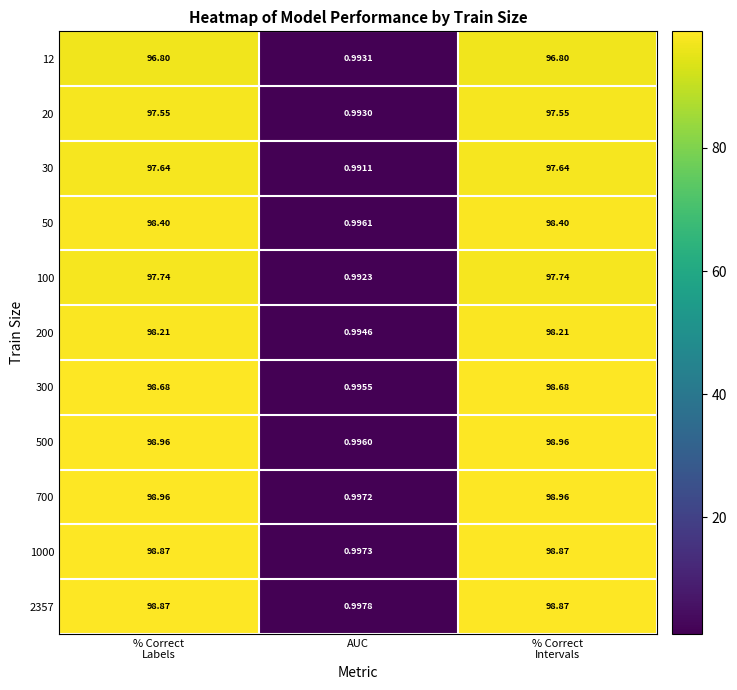

Which series has the widest spread of values?

500